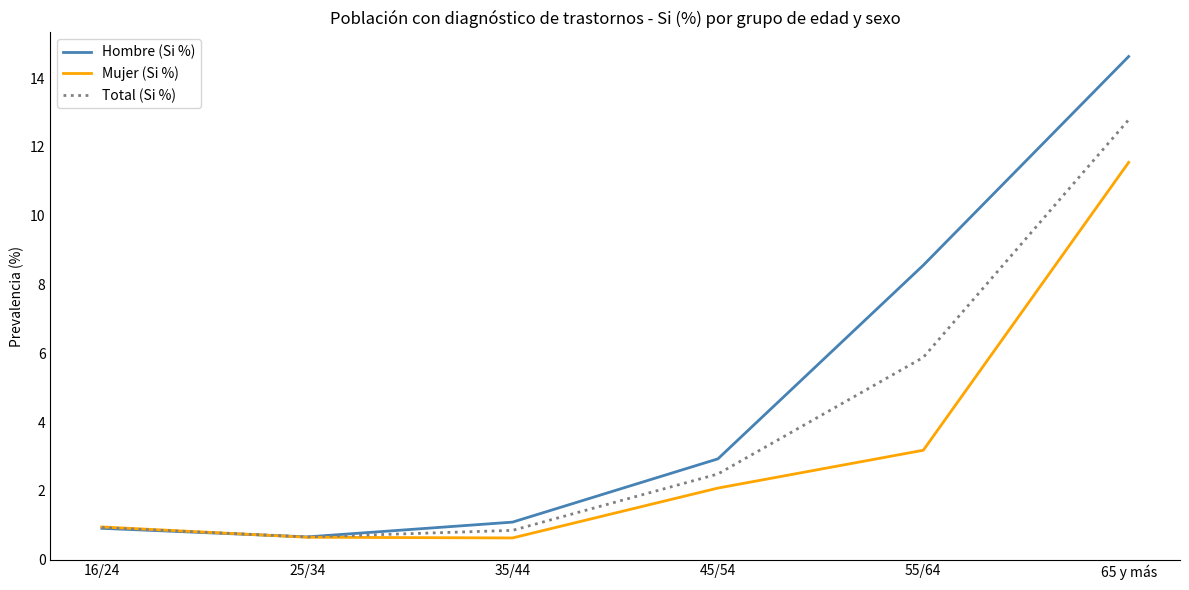

True or false: Mujer (Si %) has a value of 5.0 at 55/64.

False